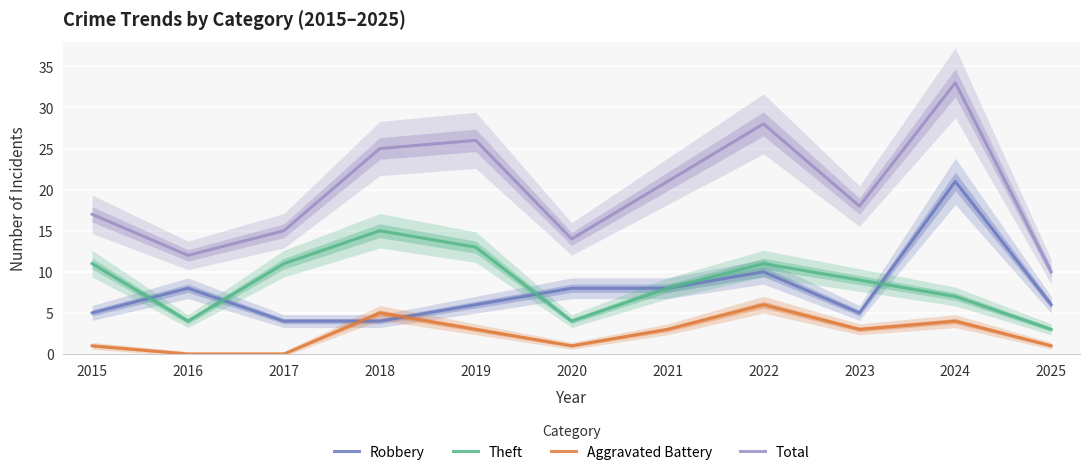

True or false: Robbery has more than 2 interior local peaks.

True